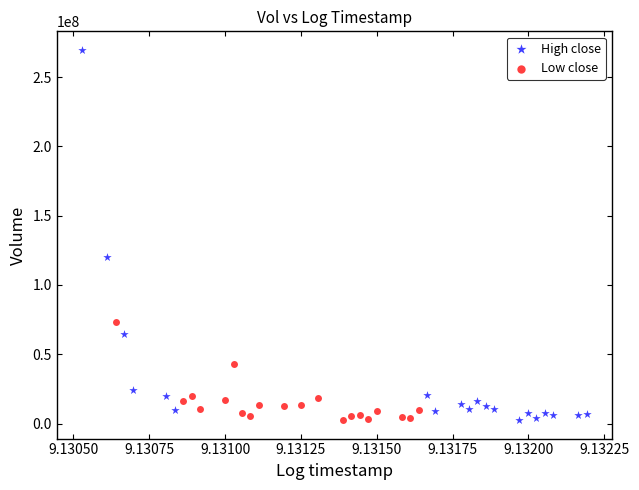

Which series has the largest Y range (max minus min)?

High close